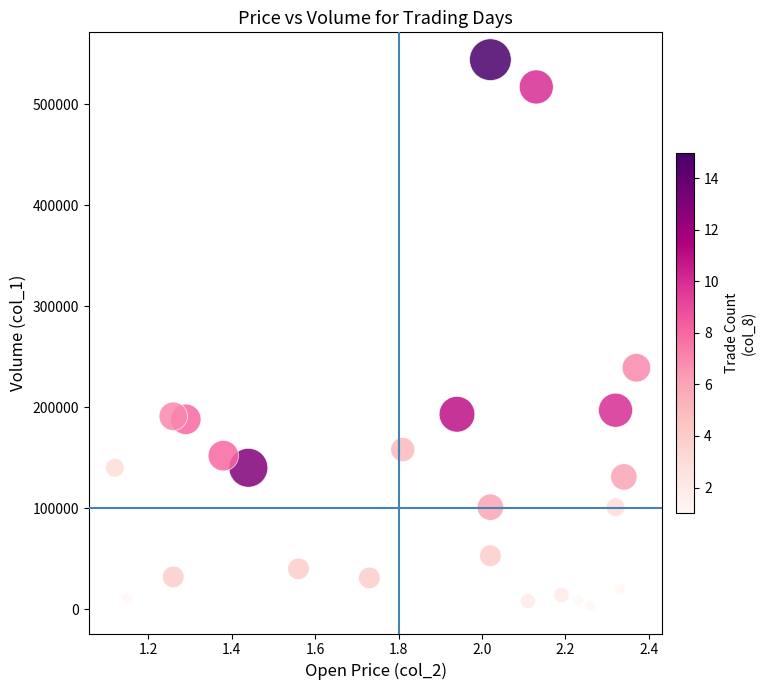

What Y value in the scatter plot is closest to 273500?

239000